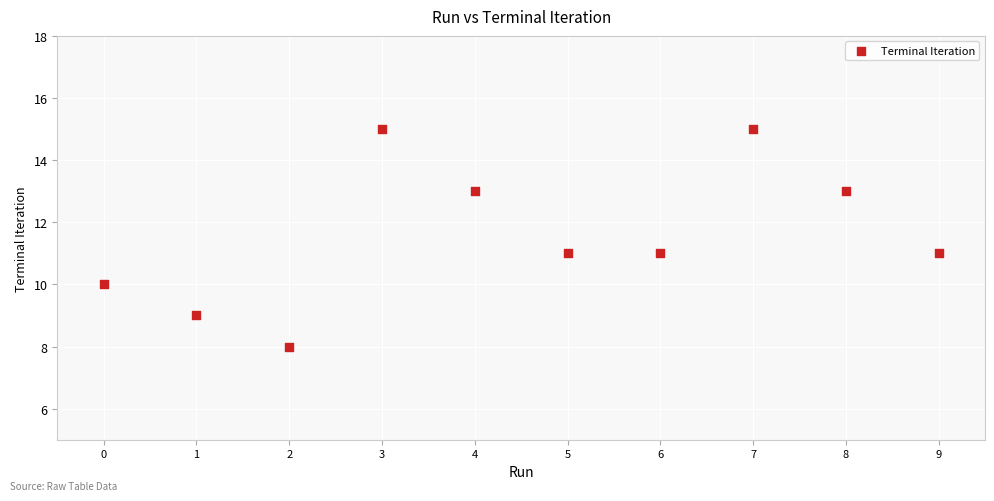

What is the range of Y values (max minus min)?

7